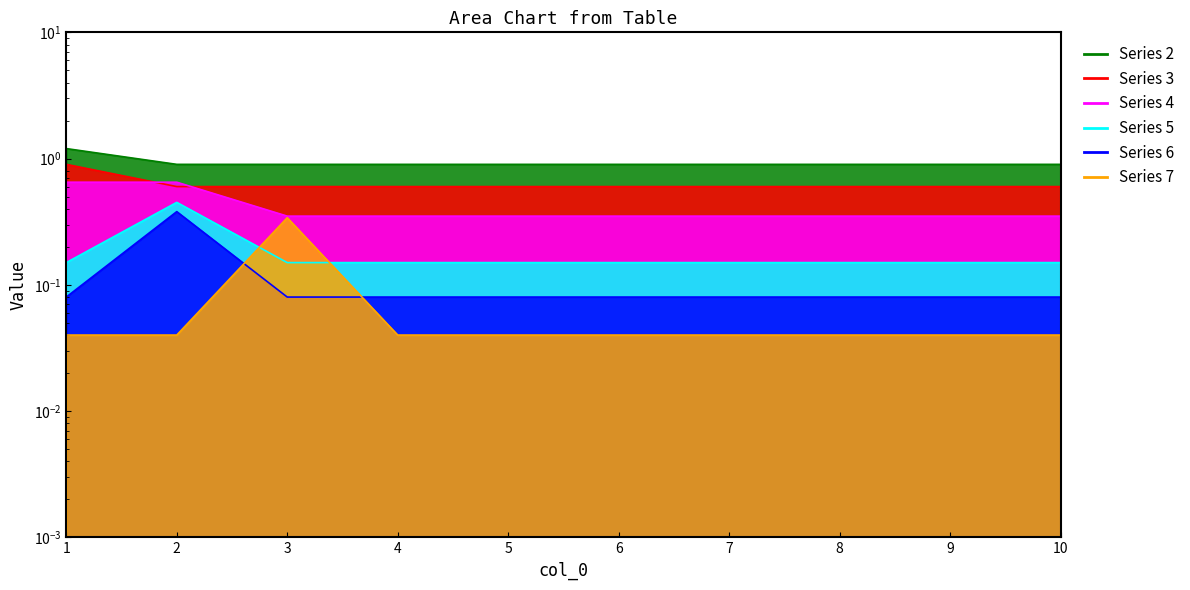

What is the value of the 3 point at the 7th from the left?

0.6